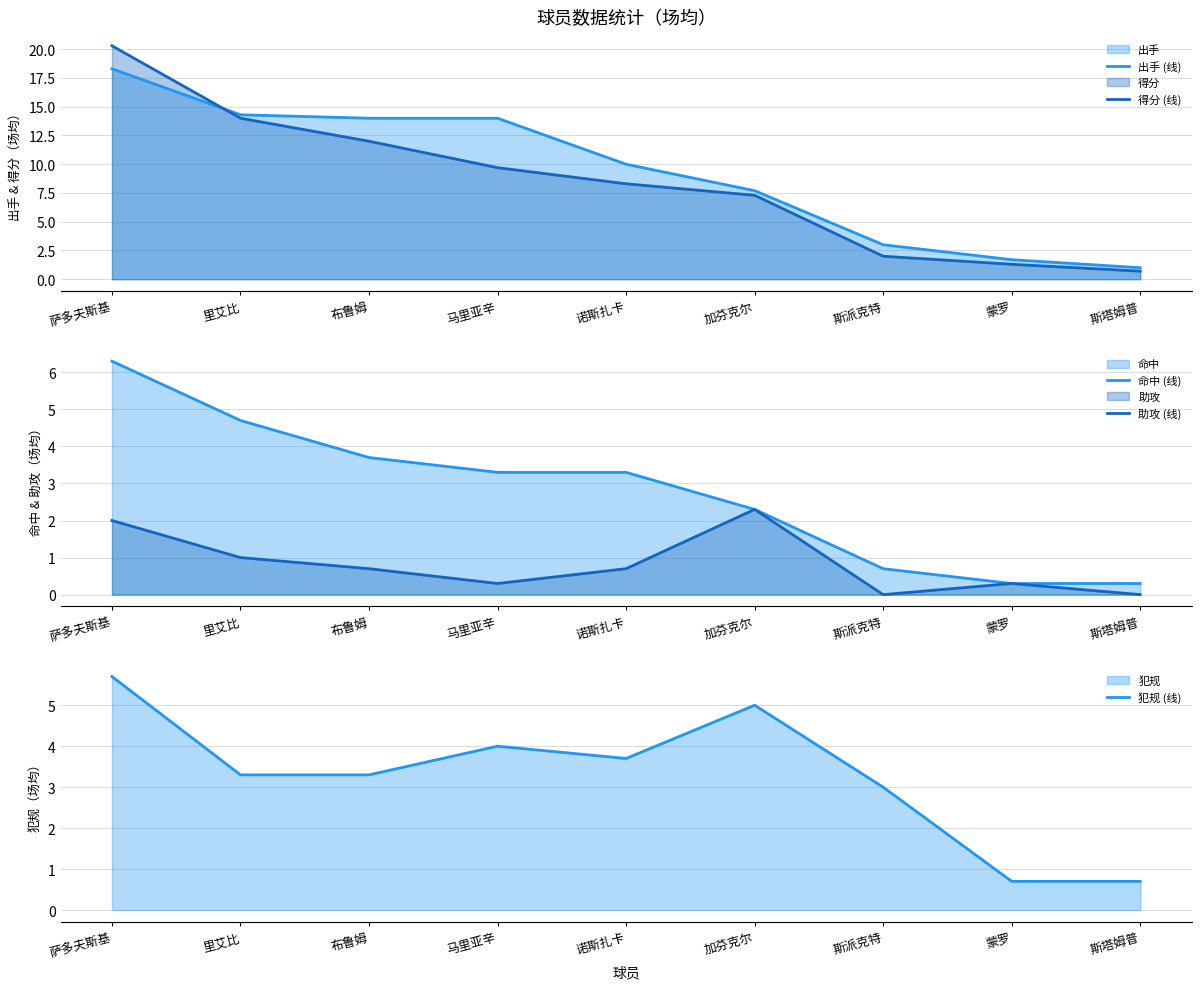

Which series has the widest spread of values?

得分 (线)